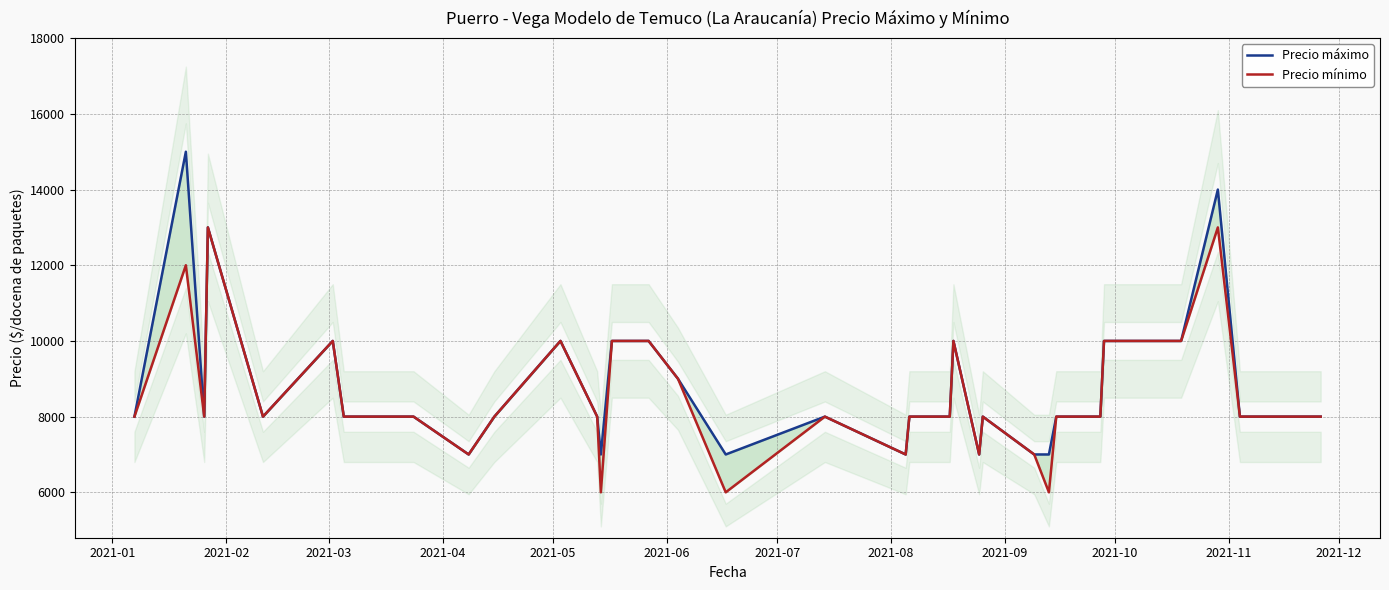

How many Precio mínimo values are between 8000 and 10000?

29